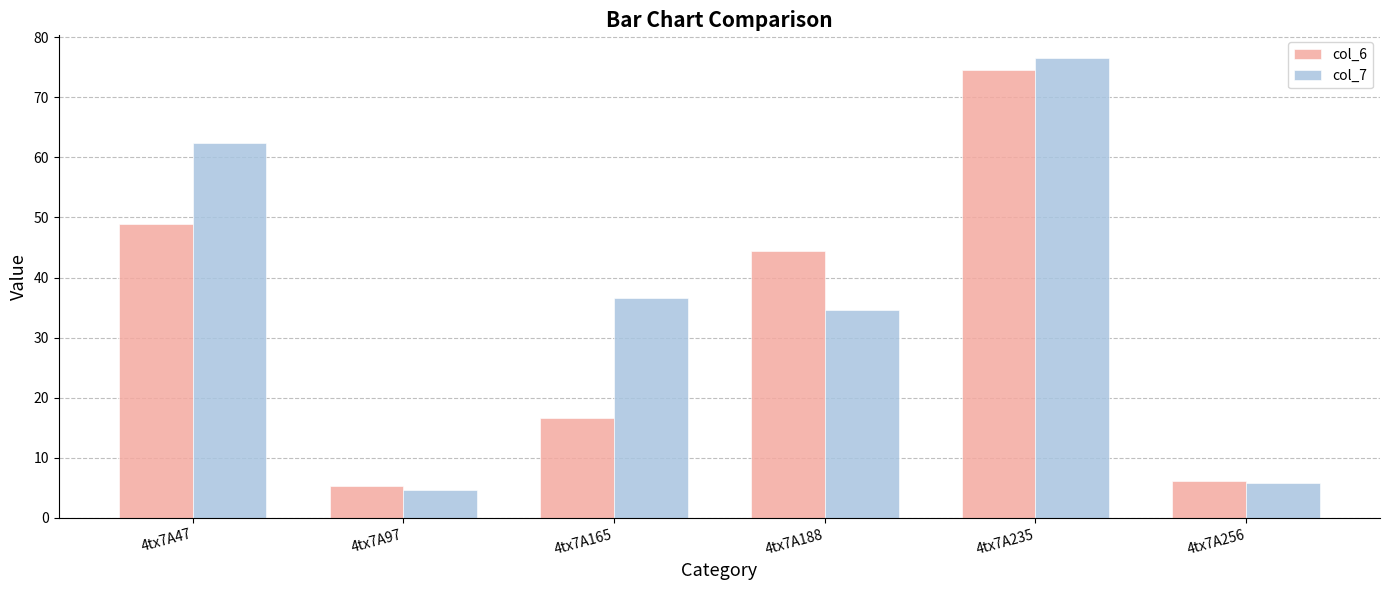

Reading left to right, what are all the values shown in this chart?

col_6: 4tx7A47=49.0	4tx7A97=5.3	4tx7A165=16.6	4tx7A188=44.5	4tx7A235=74.6	4tx7A256=6.2
col_7: 4tx7A47=62.4	4tx7A97=4.6	4tx7A165=36.7	4tx7A188=34.5	4tx7A235=76.5	4tx7A256=5.9